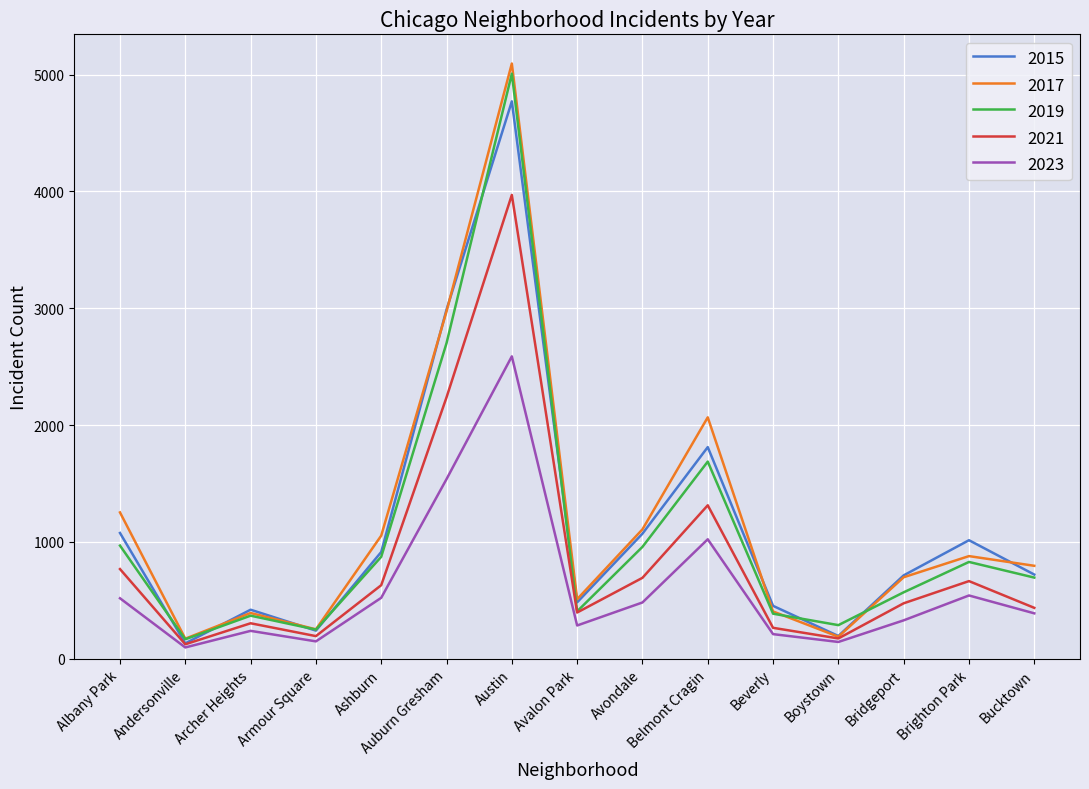

What are all the series names shown in the legend?

2015, 2017, 2019, 2021, 2023